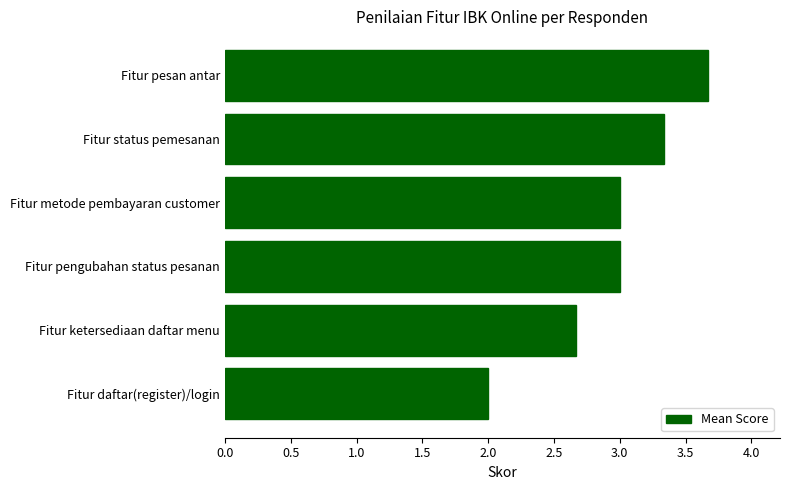

How many distinct data groups are displayed?

1